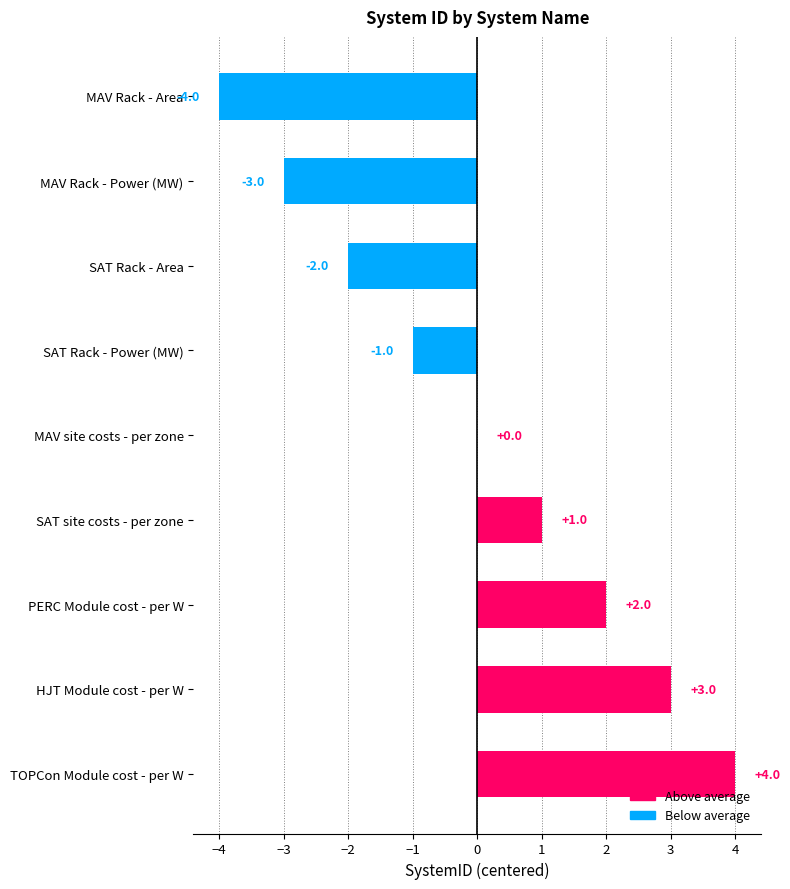

Where is the data nearest to the value 0?

MAV site costs - per zone